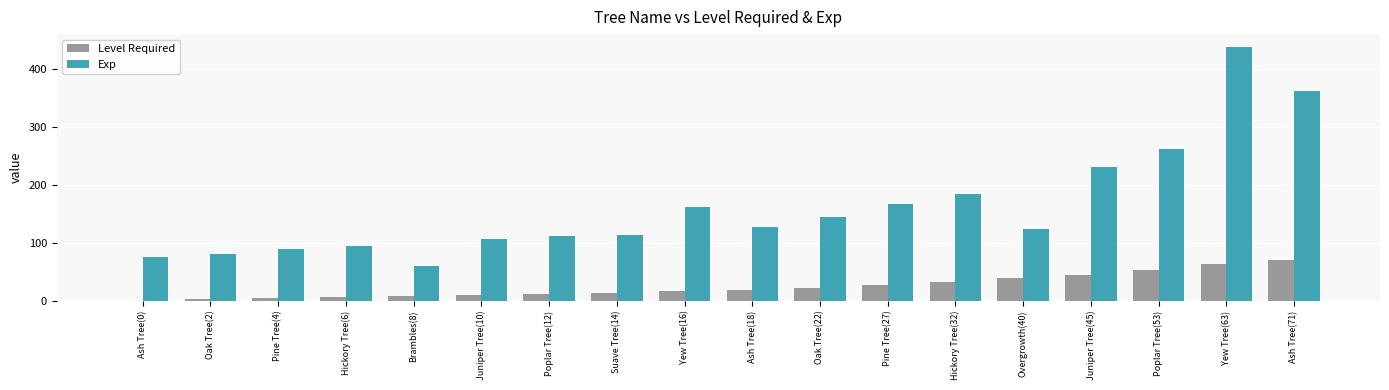

Which series has the largest total across all categories?

Exp